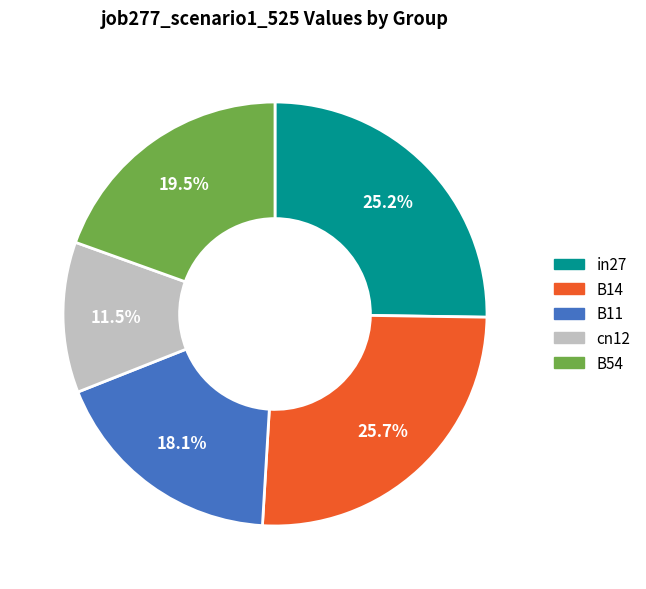

The B14 slice represents 35% of the pie. True or false?

False